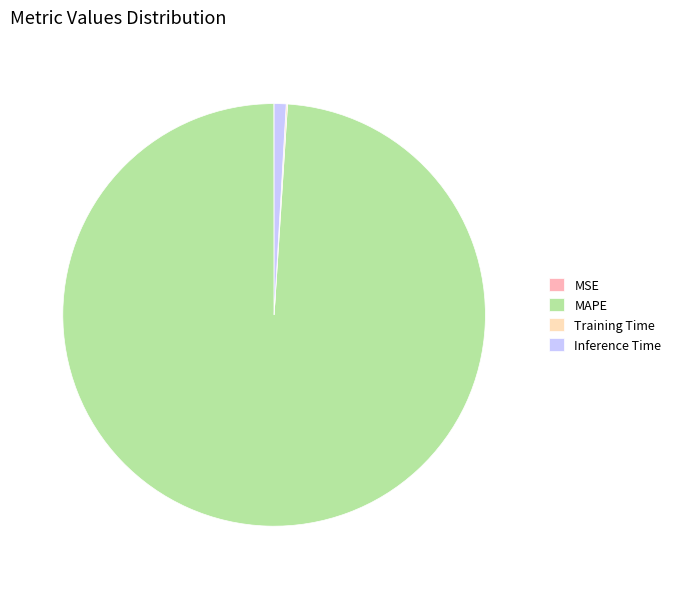

Is the sum of Inference Time and MAPE greater than half?

Yes